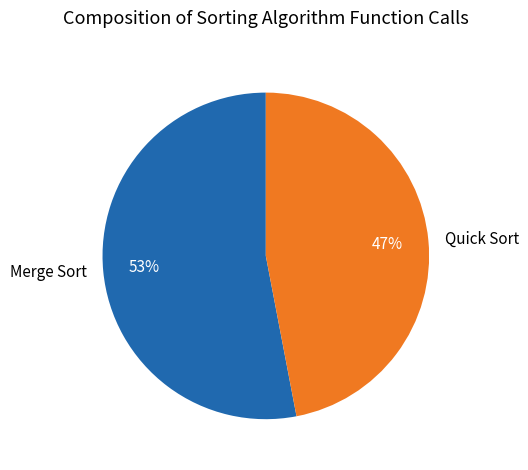

Which category has the biggest portion of the pie?

Merge Sort